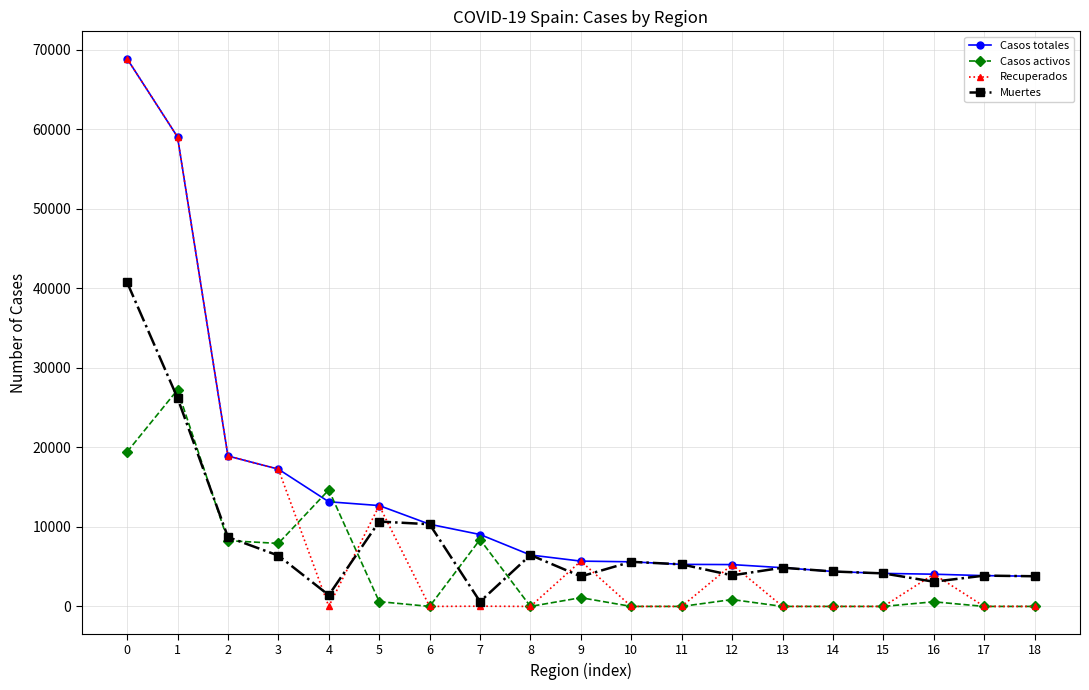

Between 1 and 4, which series saw the biggest shift?

Recuperados